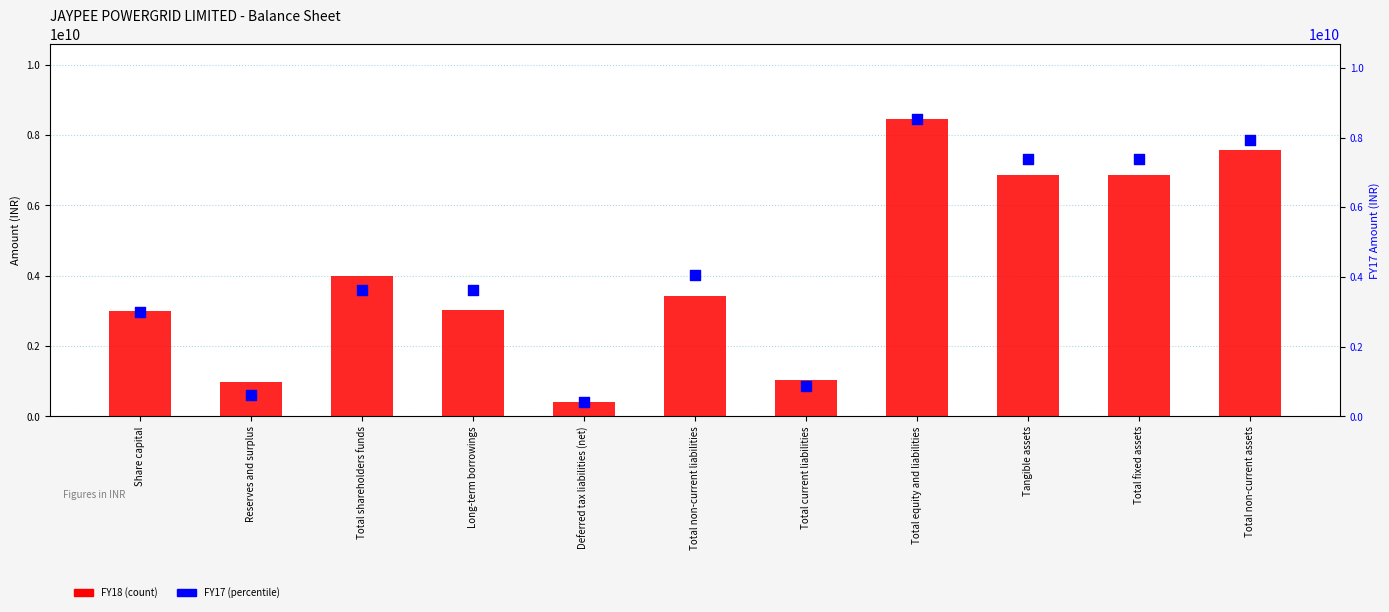

At how many categories does at least one series exceed 3519908008?

7